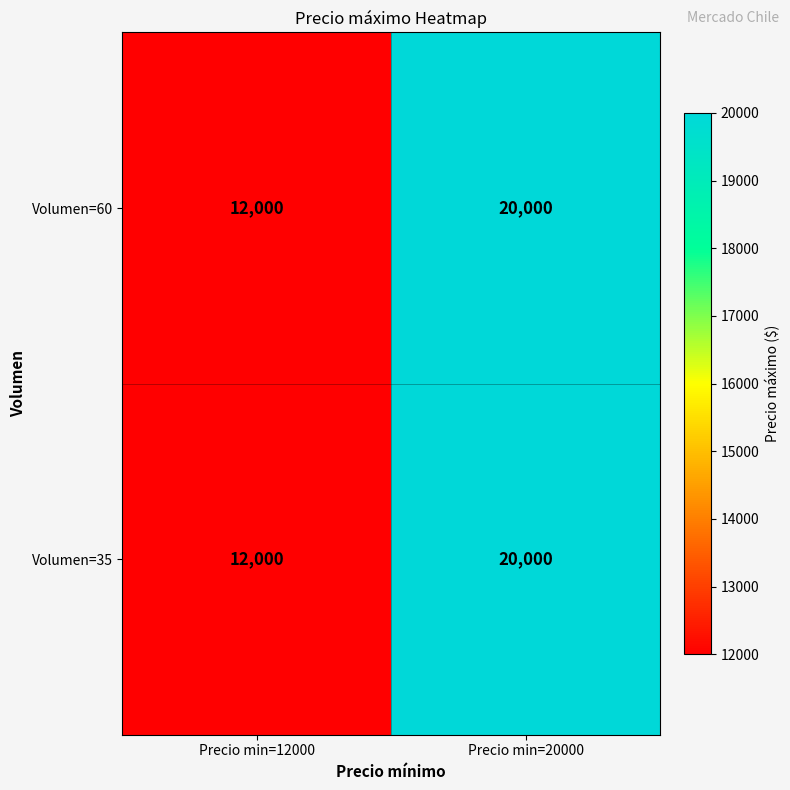

At which category is the sum across all series the highest?

Precio min=20000